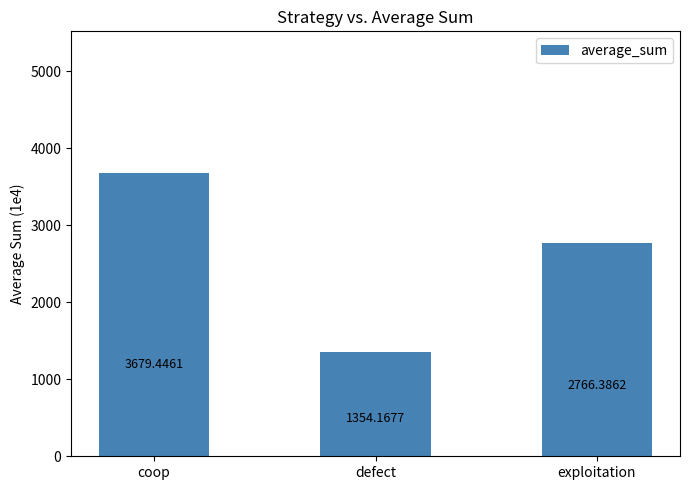

What is the change in value from coop to defect?

-2325.3